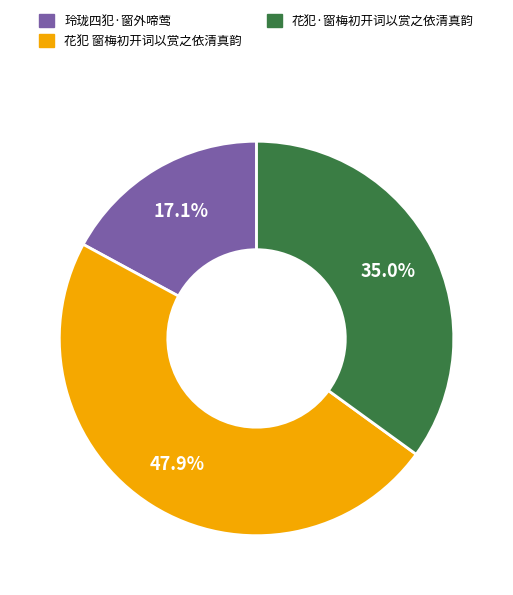

What is the ratio of the value at 花犯 窗梅初开词以赏之依清真韵 to the value at 花犯·窗梅初开词以赏之依清真韵?

1.4